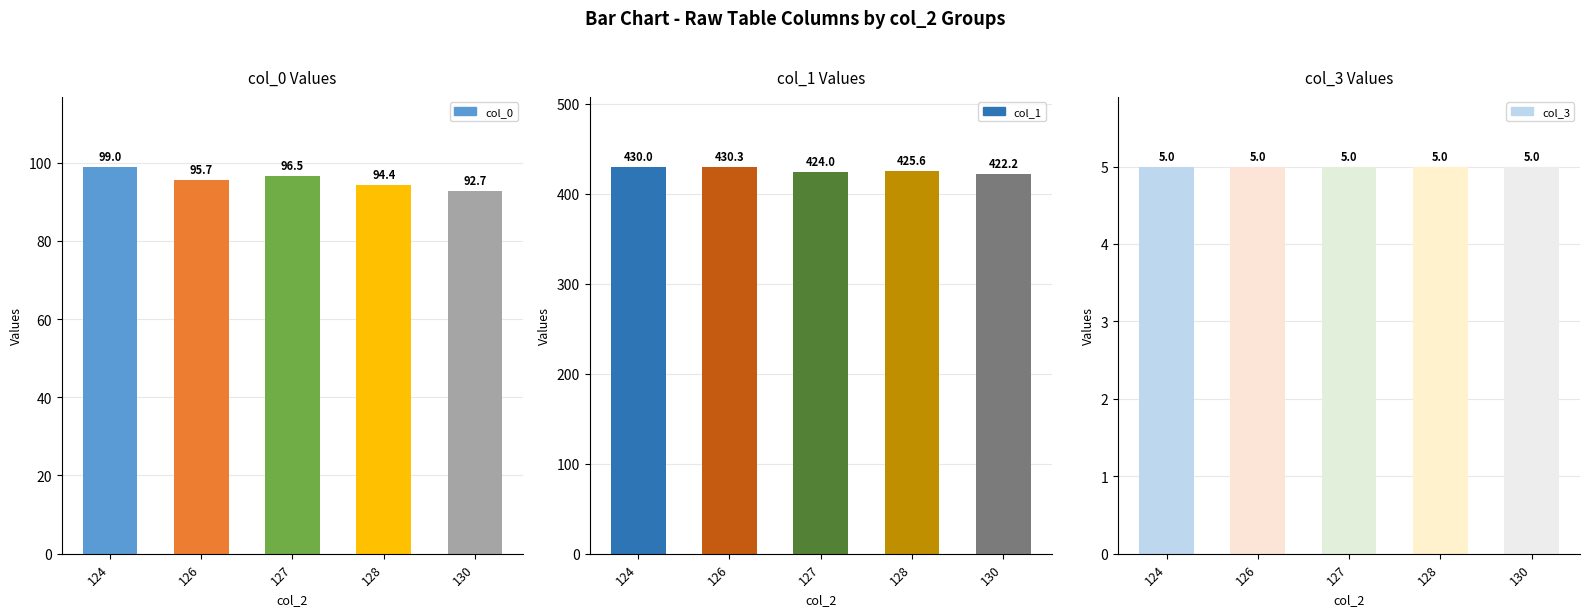

Reading left to right, transcribe all the data shown in this chart.

col_0: 124=99.0	126=95.7	127=96.5	128=94.4	130=92.7
col_1: 124=430.0	126=430.3	127=424.0	128=425.6	130=422.2
col_3: 124=5.0	126=5.0	127=5.0	128=5.0	130=5.0